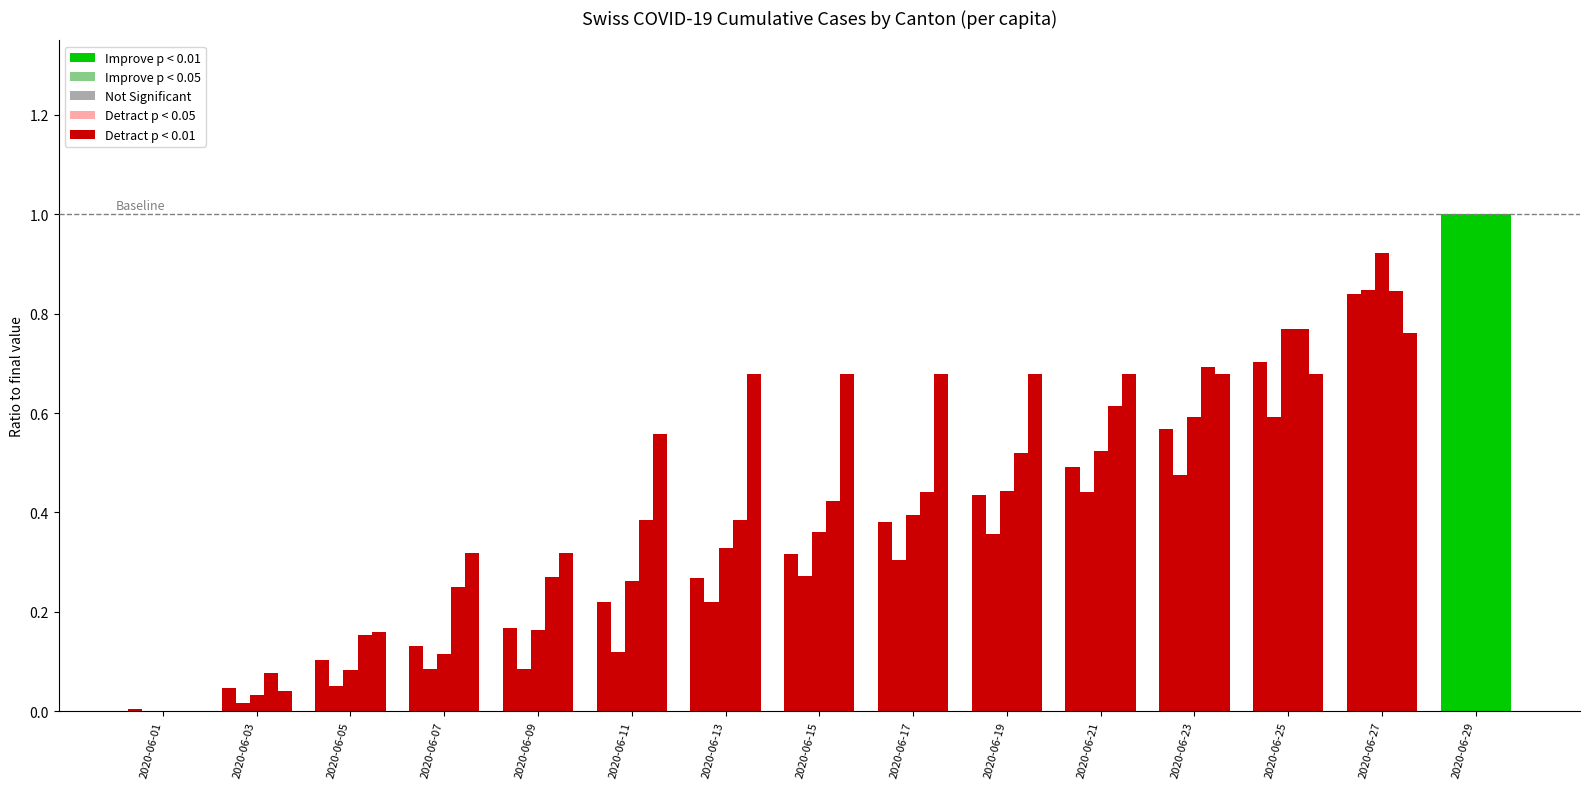

Are the bars horizontal?

No